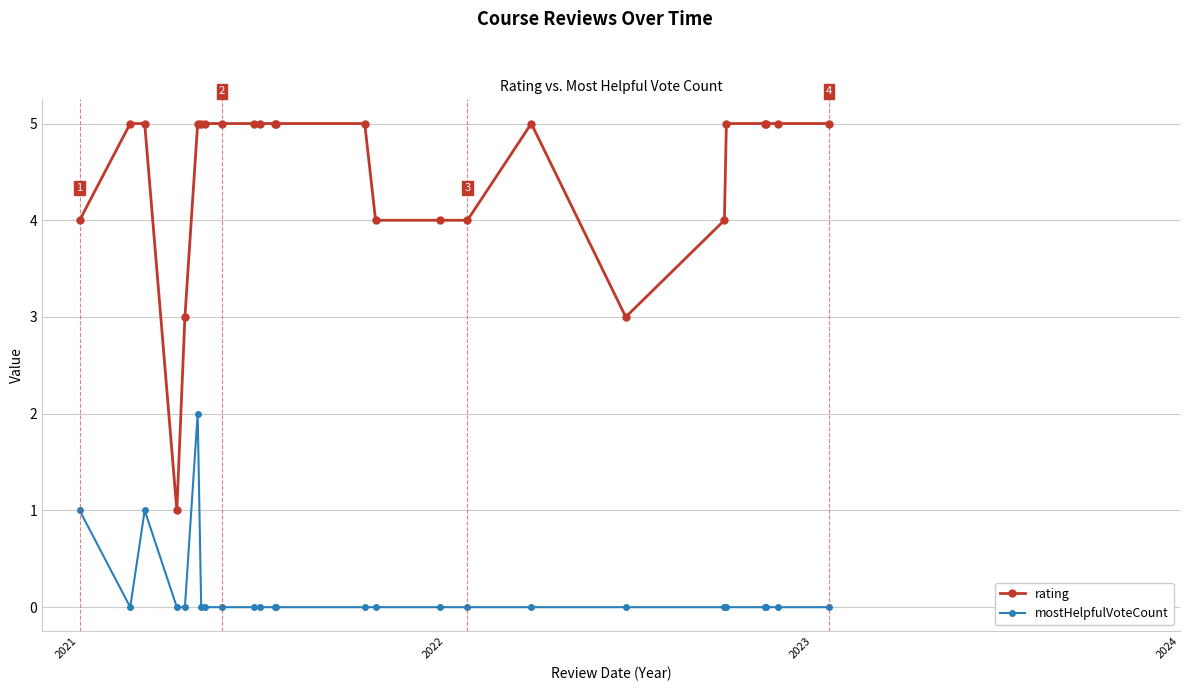

True or false: mostHelpfulVoteCount has more than 0 interior local peaks.

True